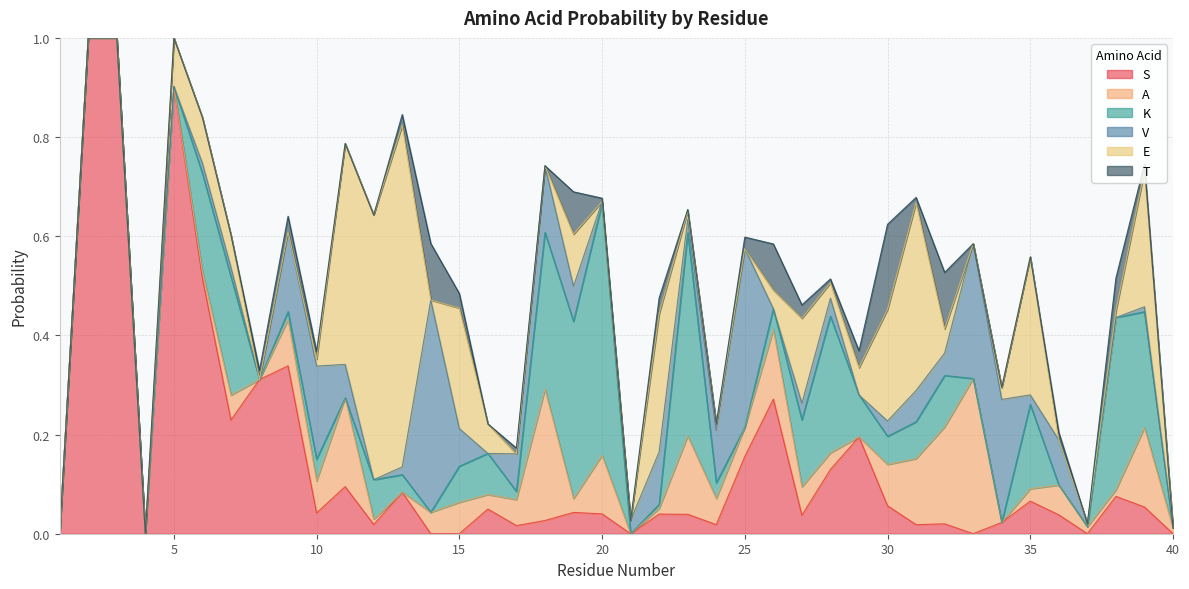

Which label corresponds to the largest value in the chart?

2